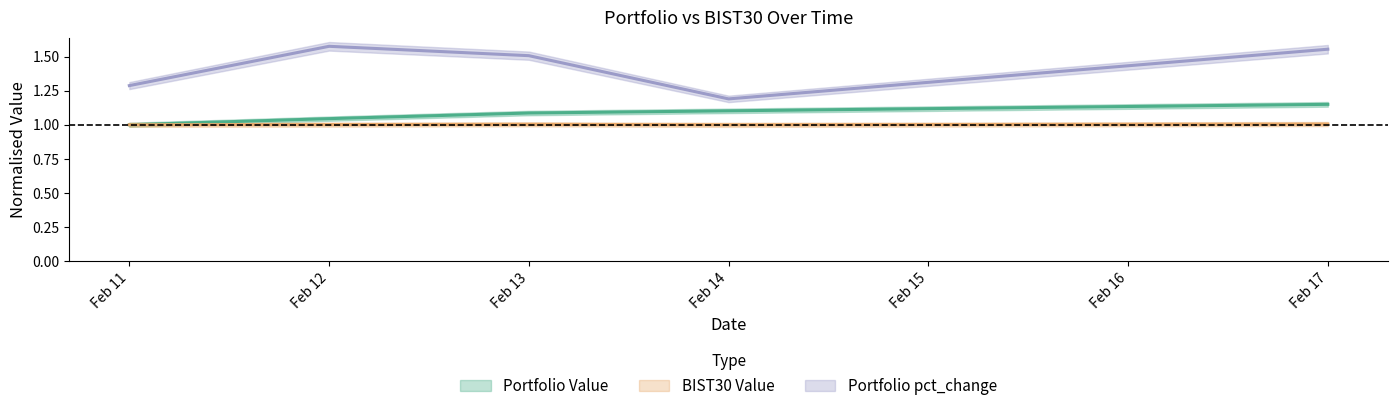

At which label is Portfolio pct_change closest to 1?

Feb 14